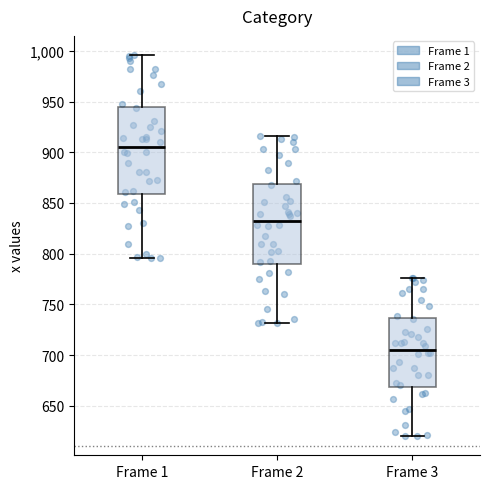

Which box's median line is the highest?

Frame 1